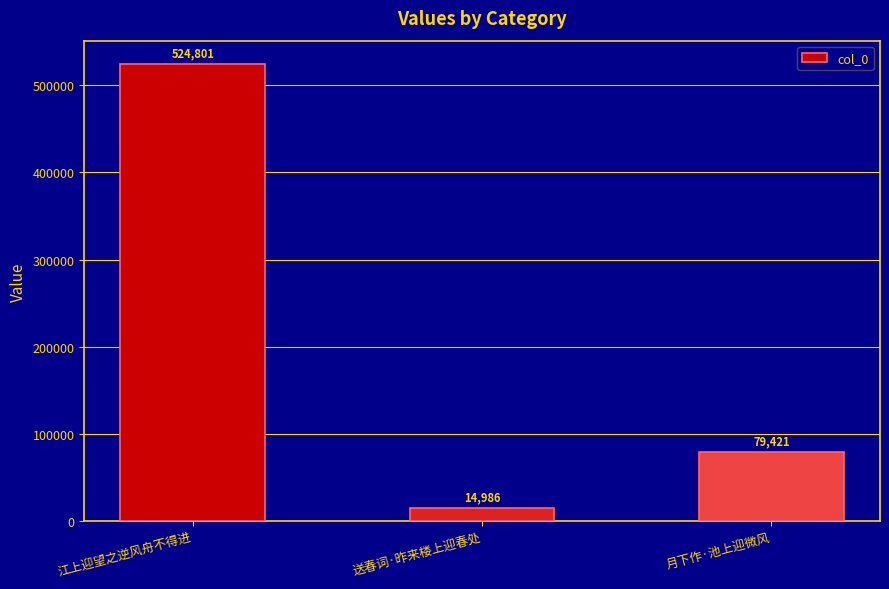

Rank the categories by value from highest to lowest.

江上迎望之逆风舟不得进, 月下作·池上迎微风, 送春词·昨来楼上迎春处